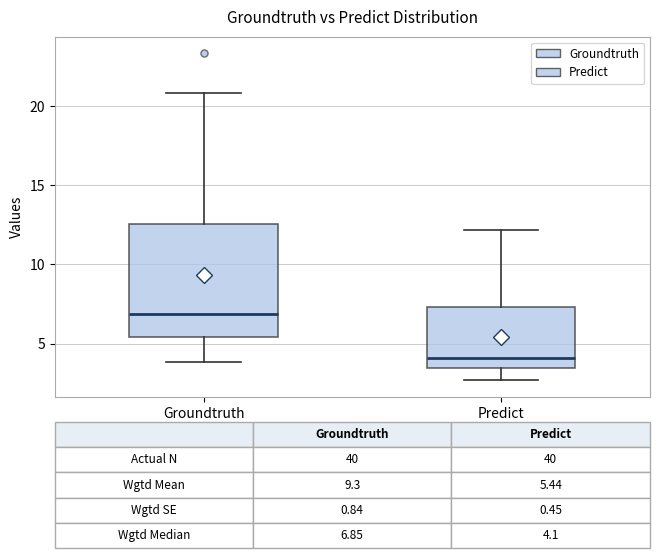

Comparing the boxes themselves (not the whiskers), which one is the tallest?

Groundtruth